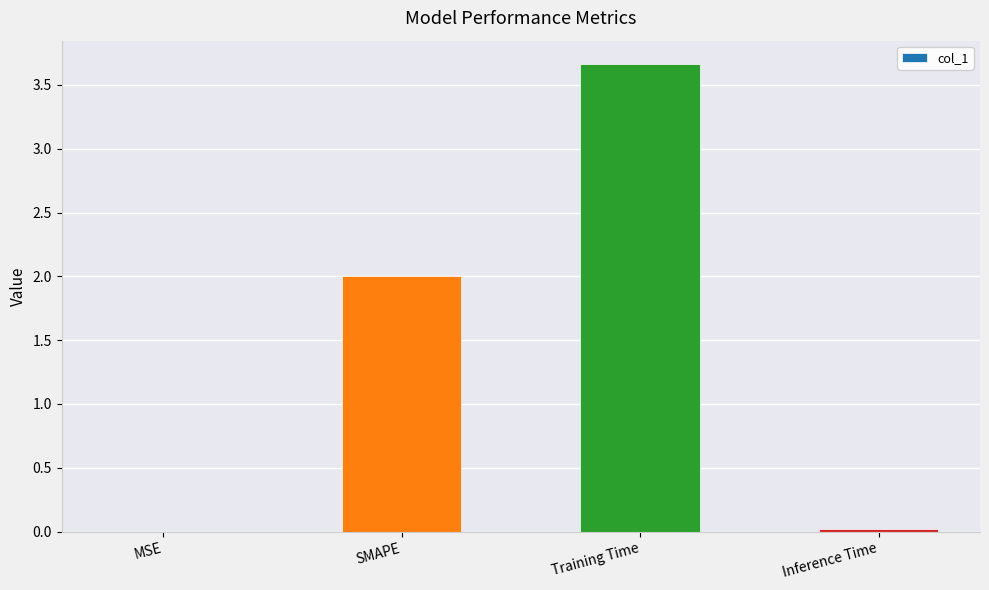

What is the sum of all values?

5.7